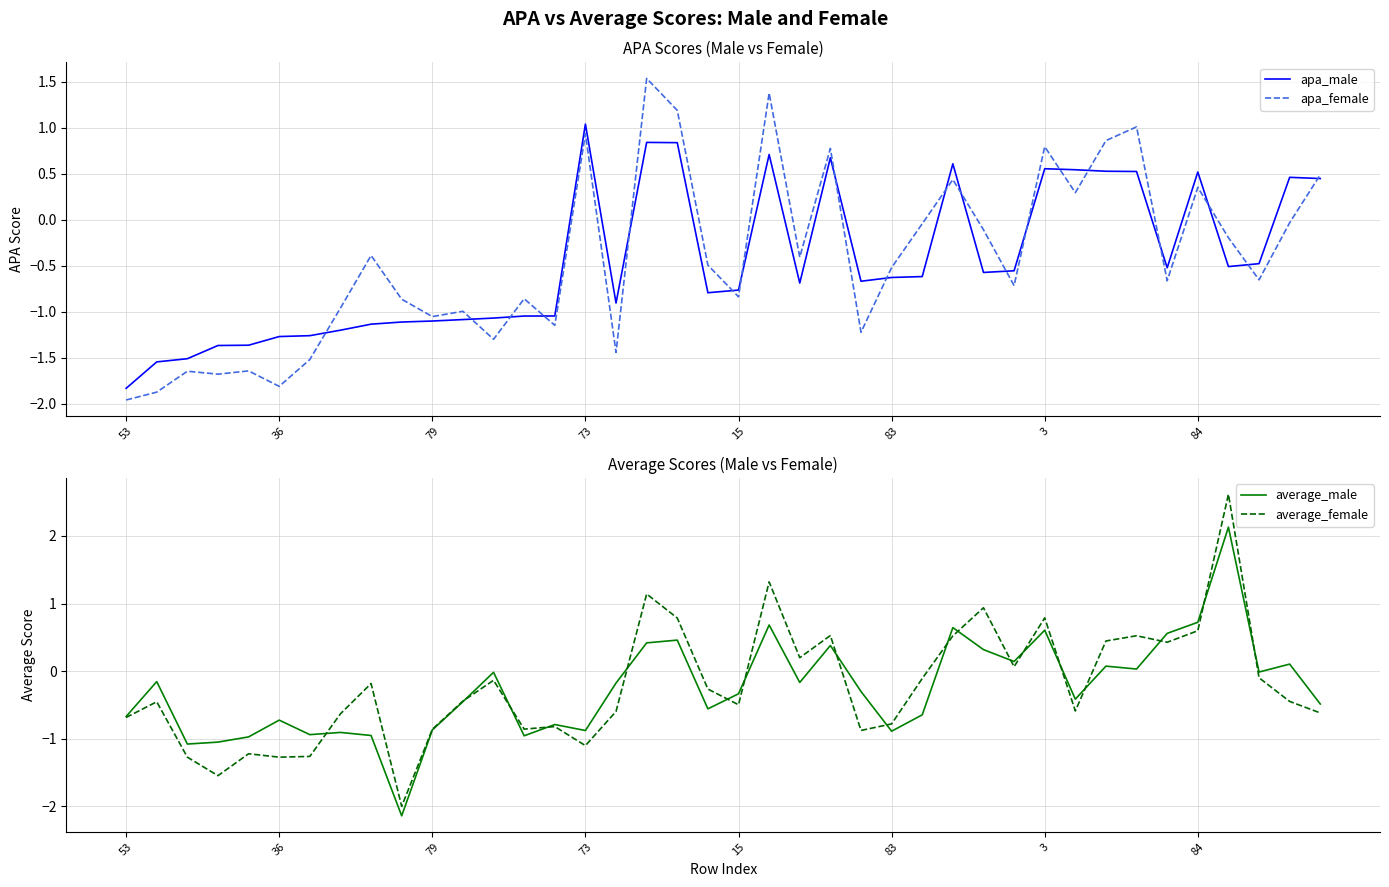

What is the sum of all average_female values?

-8.8